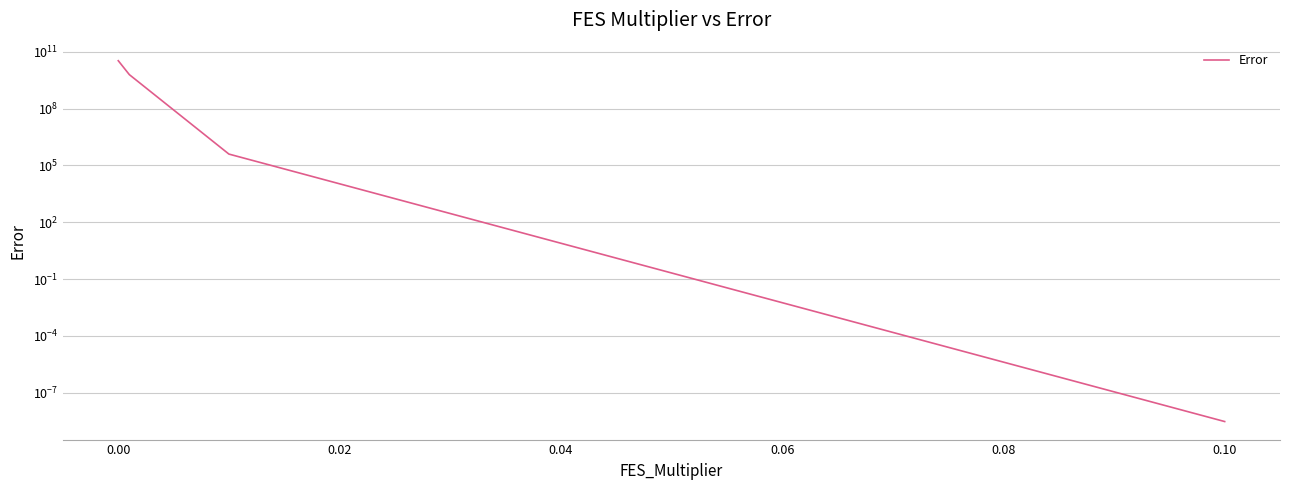

What is the change in value from −0.02 to 0.02?

-34015643738.9